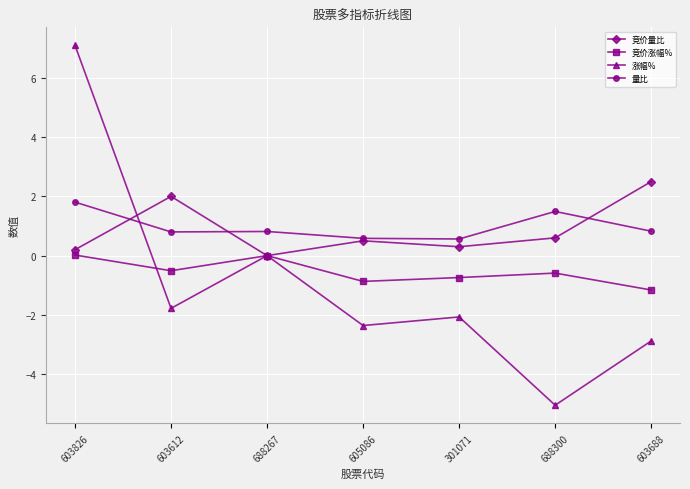

What is the minimum value shown in the chart?

-5.0